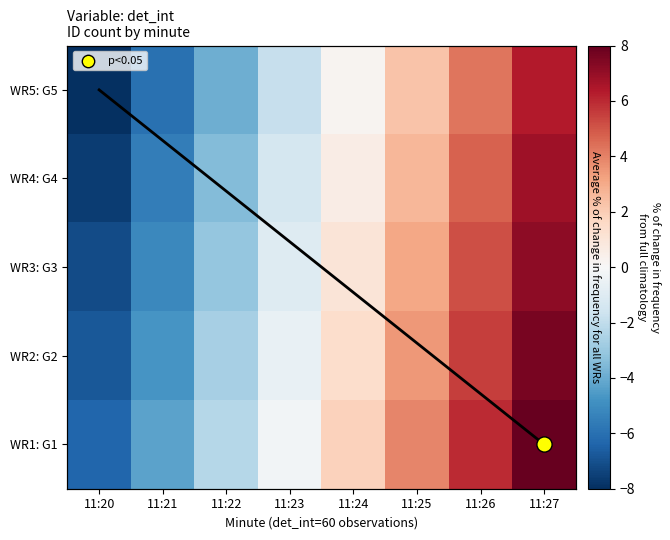

Between 11:23 and 11:25, which series saw the biggest shift?

WR5: G5